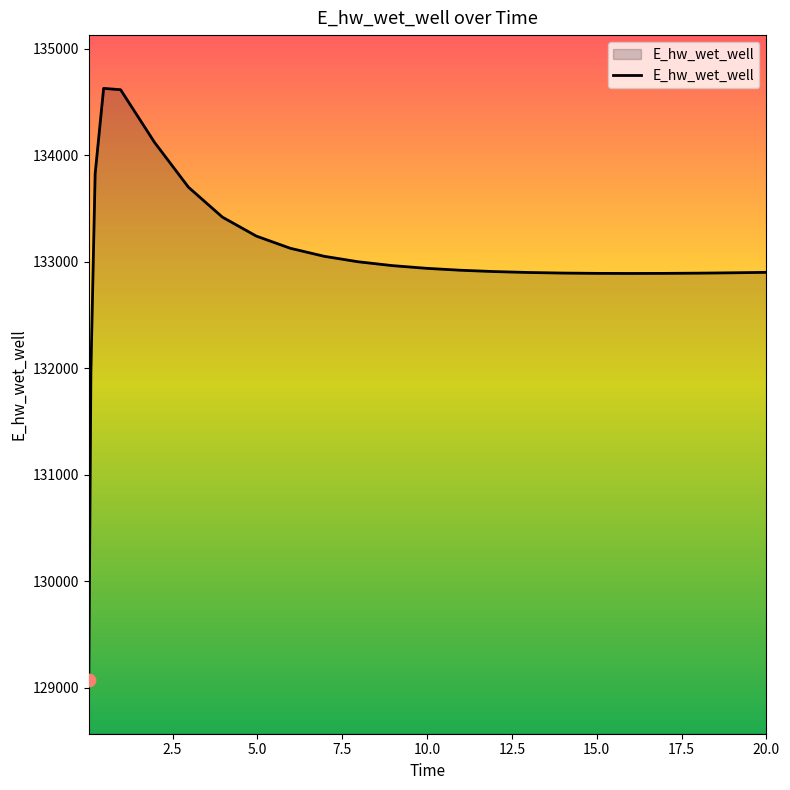

What is the difference between the maximum and minimum values?

5557.9